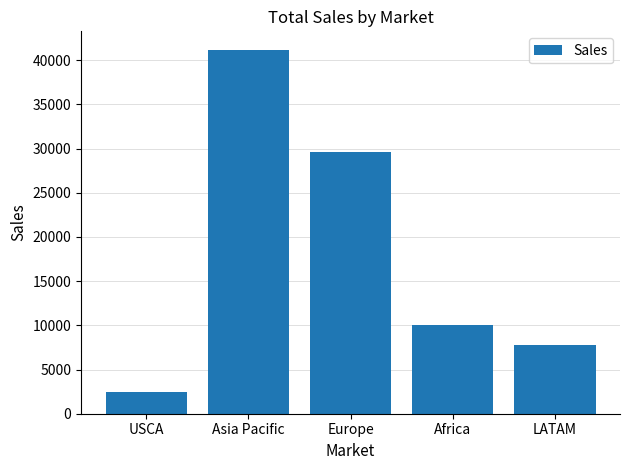

Which label corresponds to the largest value in the chart?

Asia Pacific